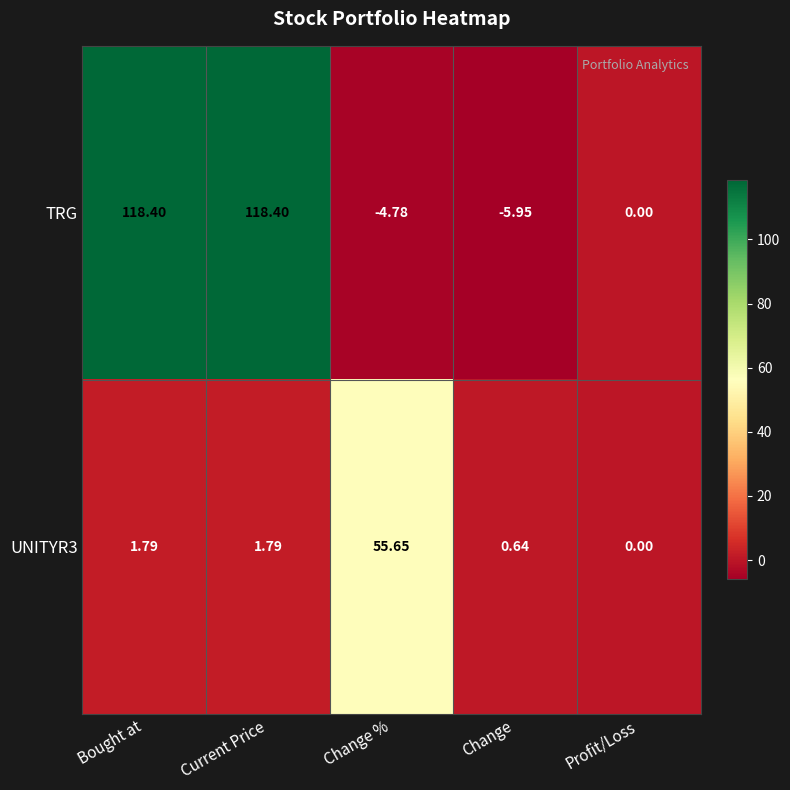

At which label is TRG closest to 56?

Profit/Loss